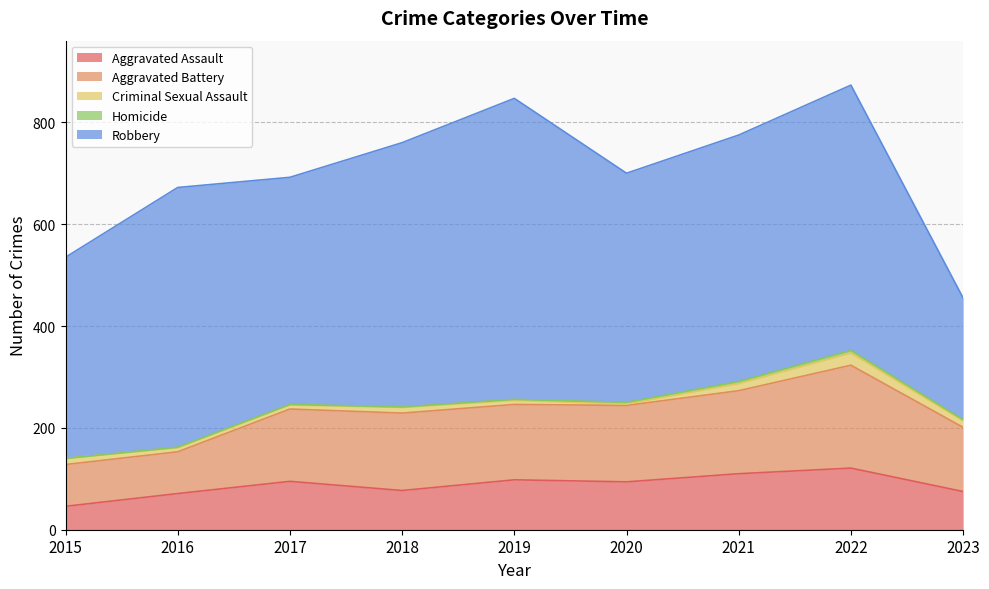

Reading right to left, extract all data points from this chart.

Aggravated Assault: 75	121	110	94	98	77	95	71	46
Aggravated Battery: 126	202	163	150	148	152	142	82	82
Criminal Sexual Assault: 13	24	14	3	8	11	8	8	12
Homicide: 2	5	4	3	2	1	1	1	0
Robbery: 239	521	484	450	591	519	446	510	395